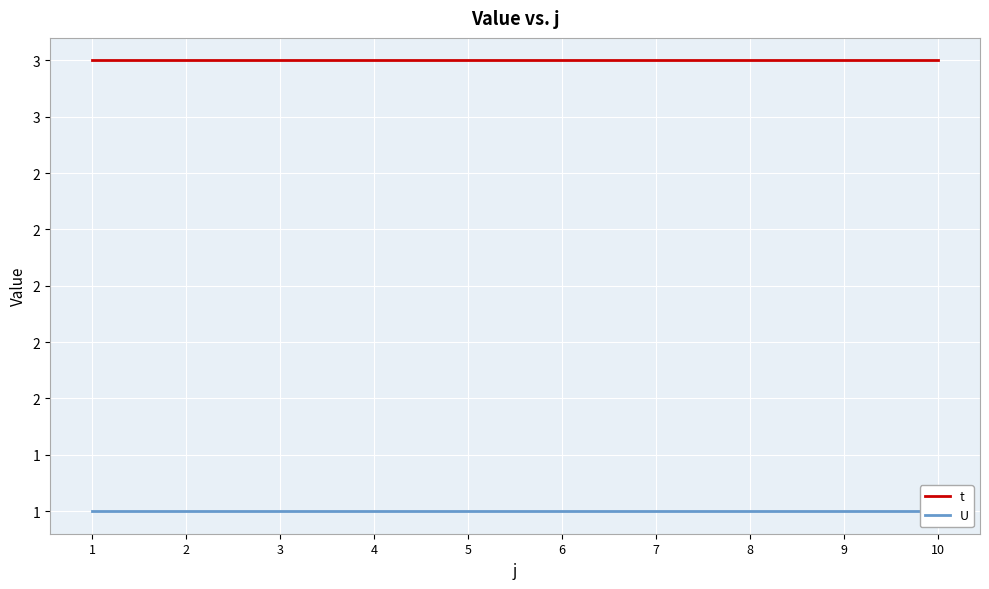

At which label is U closest to 1?

1